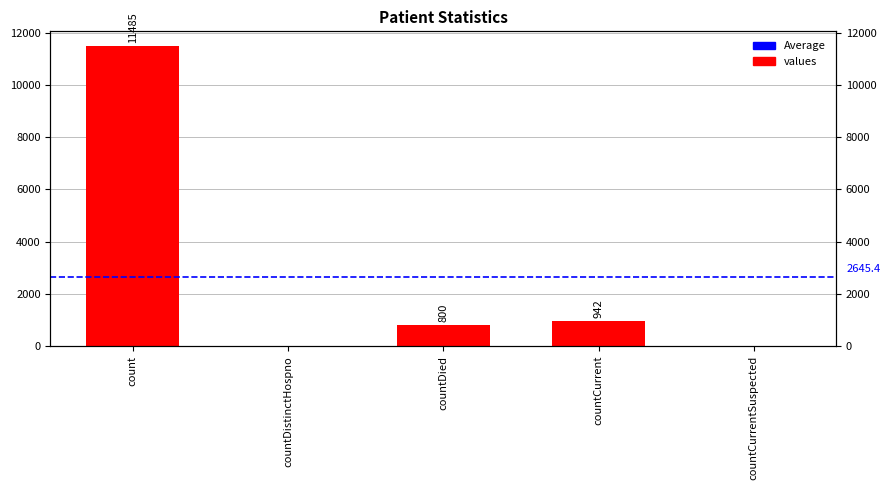

Is it true that the value at count is 4708?

False